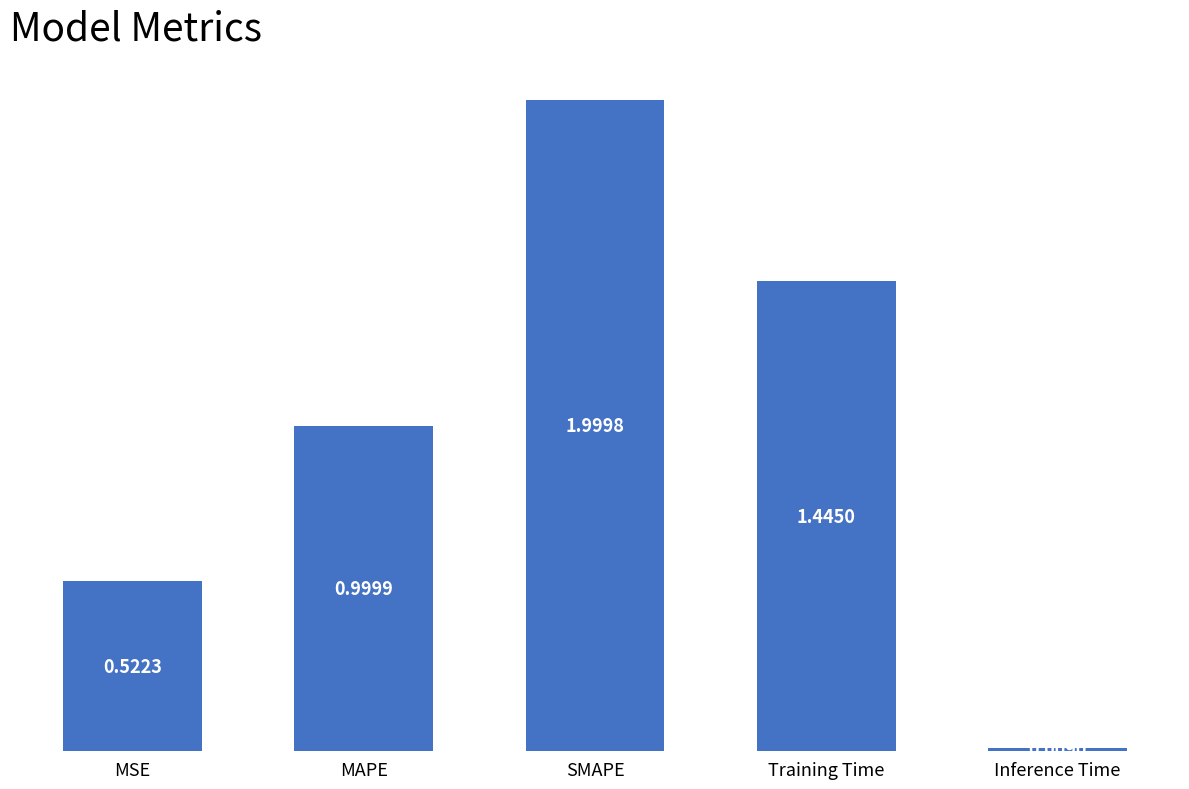

Count the number of categories in the chart.

5